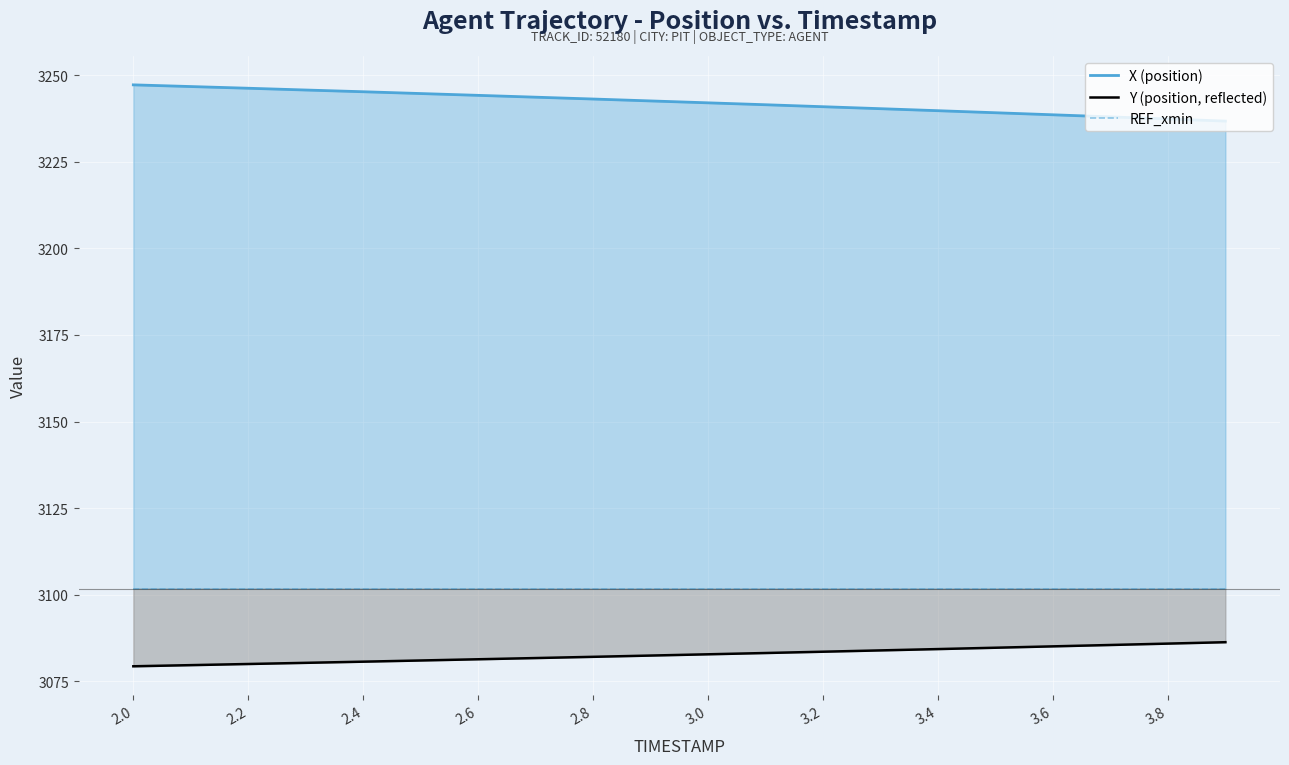

What is the average value of the X (position) series?

3242.2